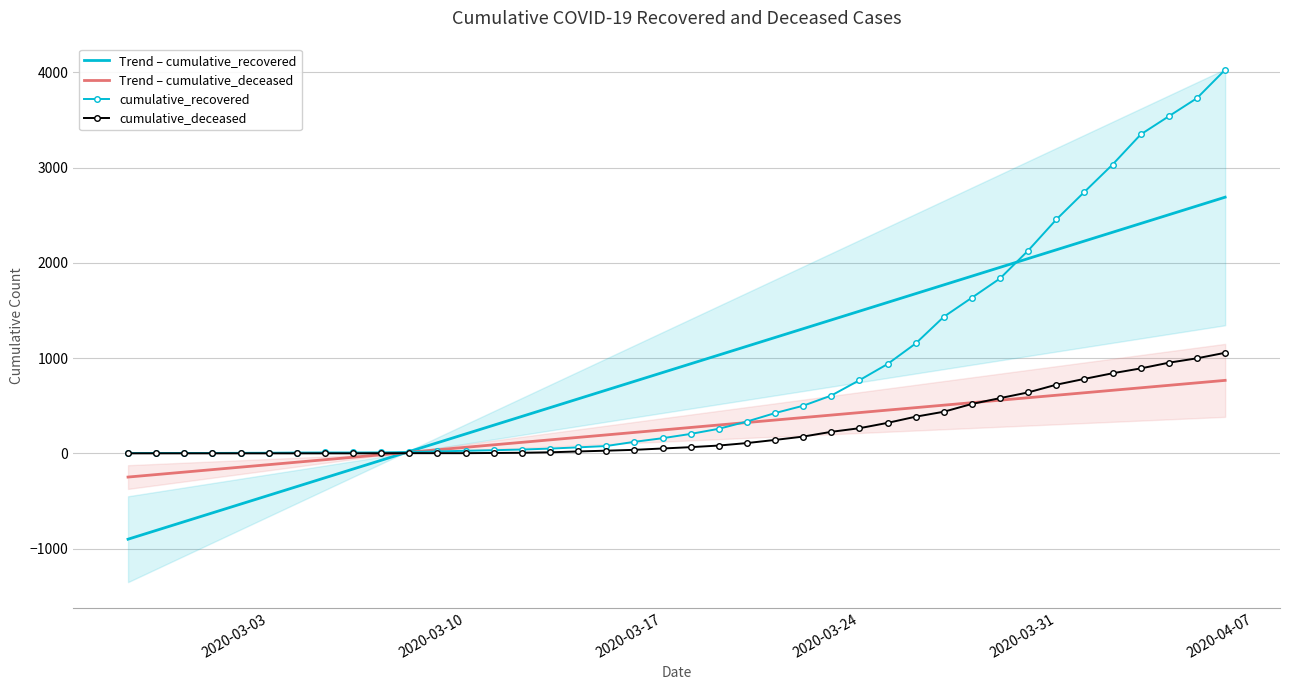

What is the maximum value shown in the chart?

4028.0